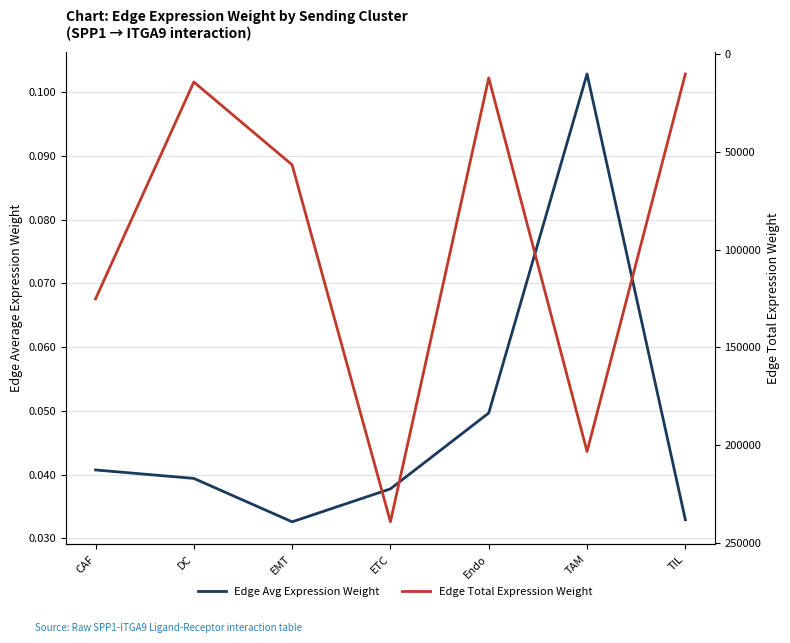

True or false: Edge Total Expression Weight has a value of 16738.3 at Endo.

False